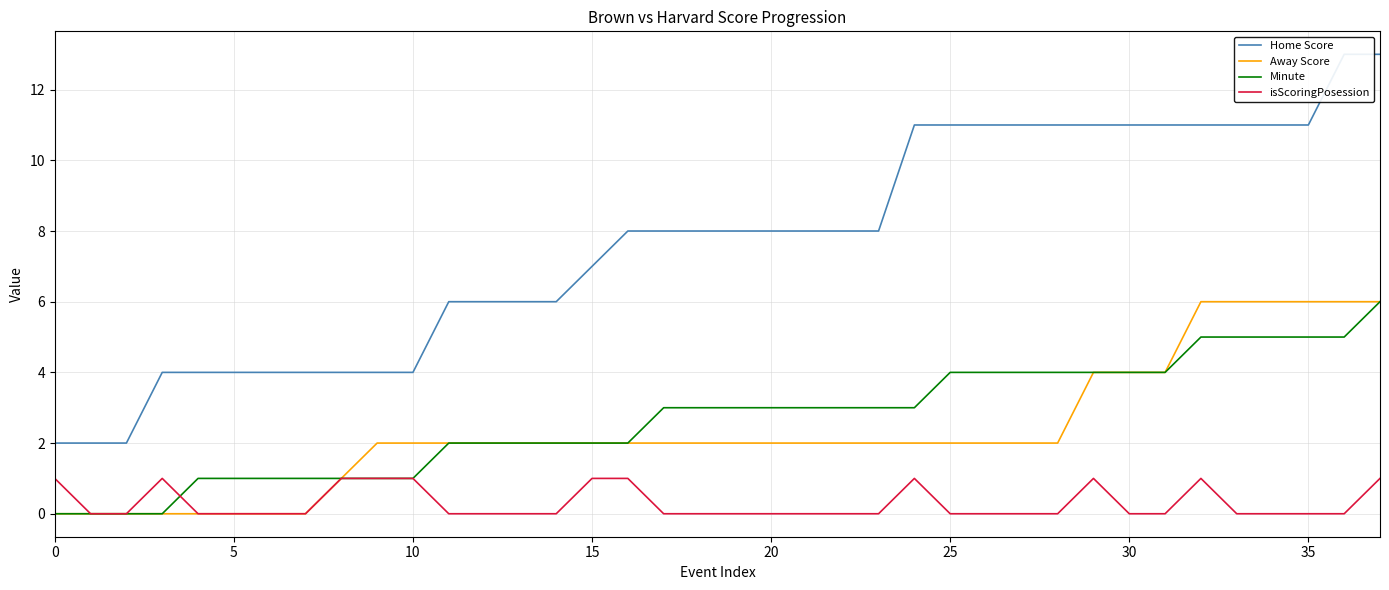

How many values in the Home Score series are below 8?

16